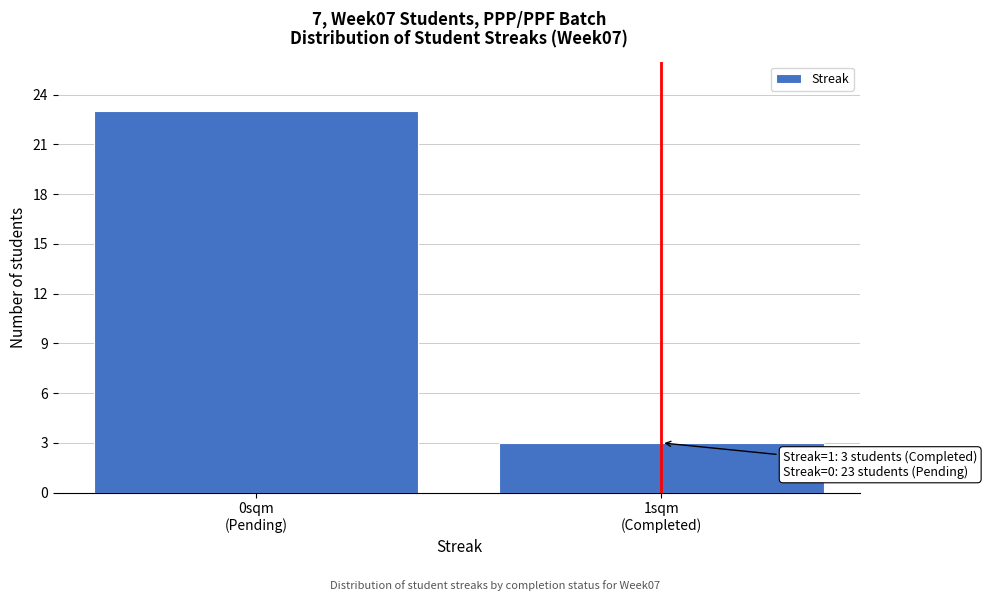

Reading left to right, extract all data points from this chart.

23	3